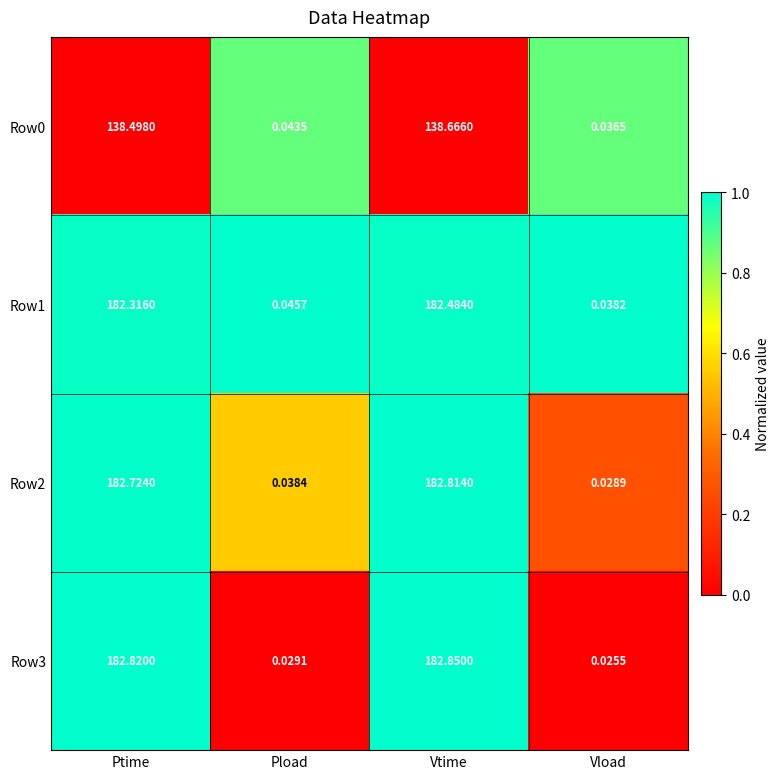

What is the difference between the highest and lowest values at Ptime?

44.3